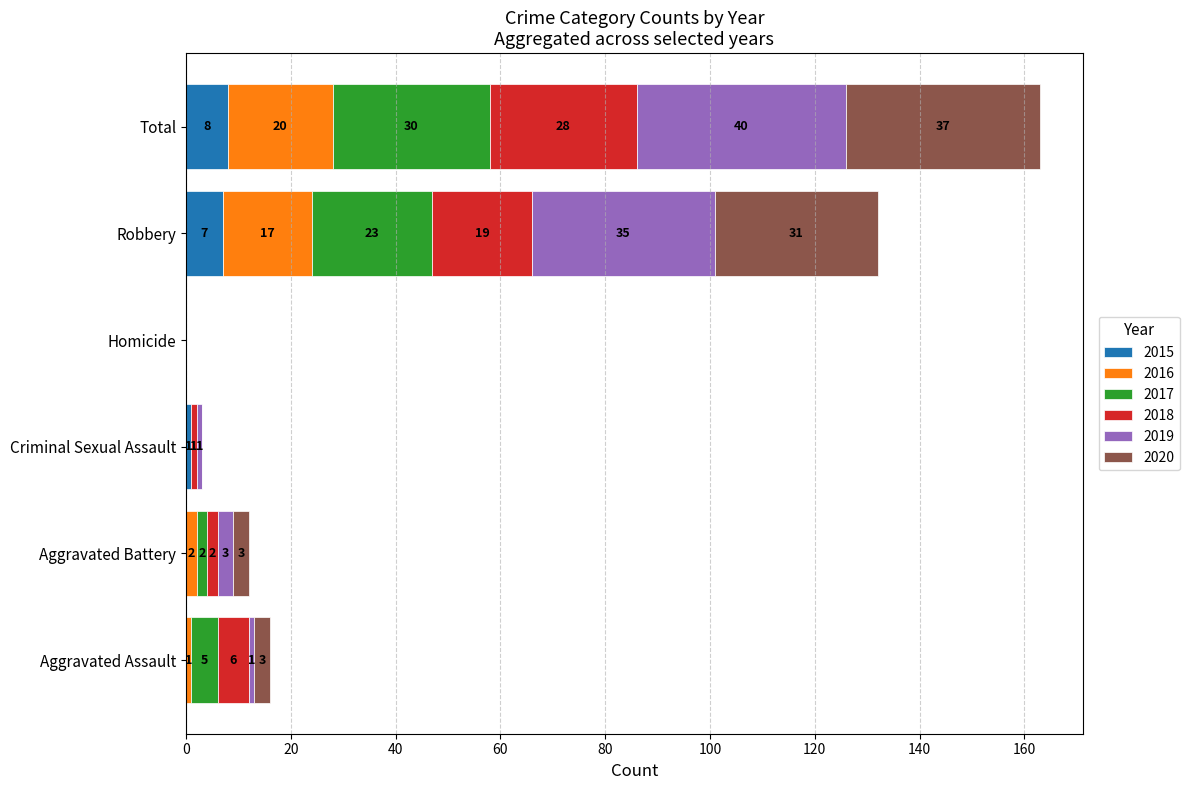

What is the total value across all series at Aggravated Battery?

12